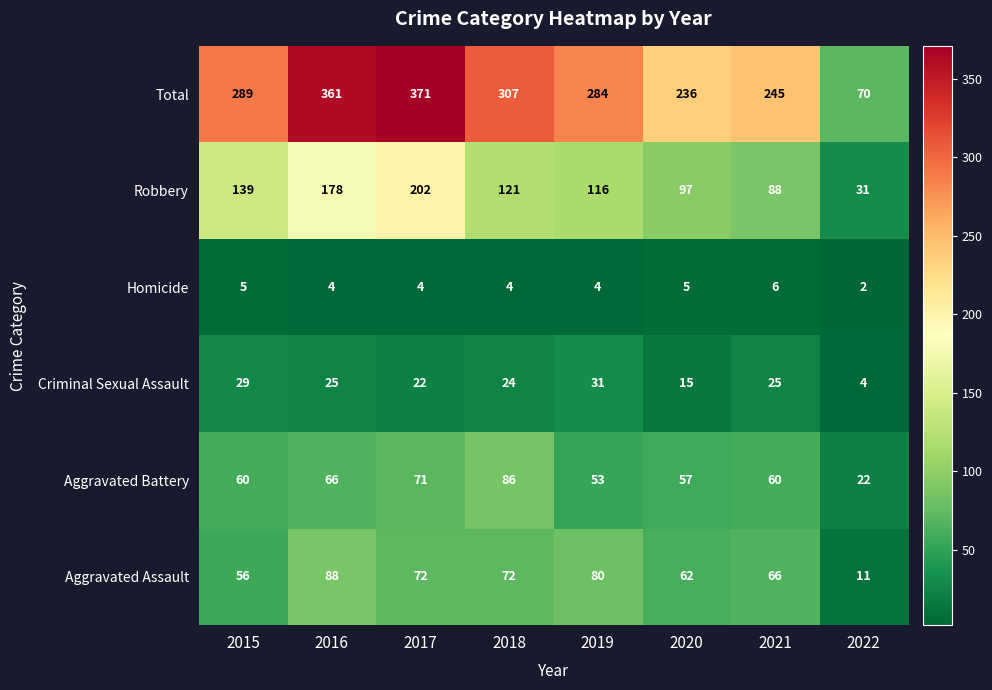

Where is Aggravated Assault nearest to the value 49?

2015